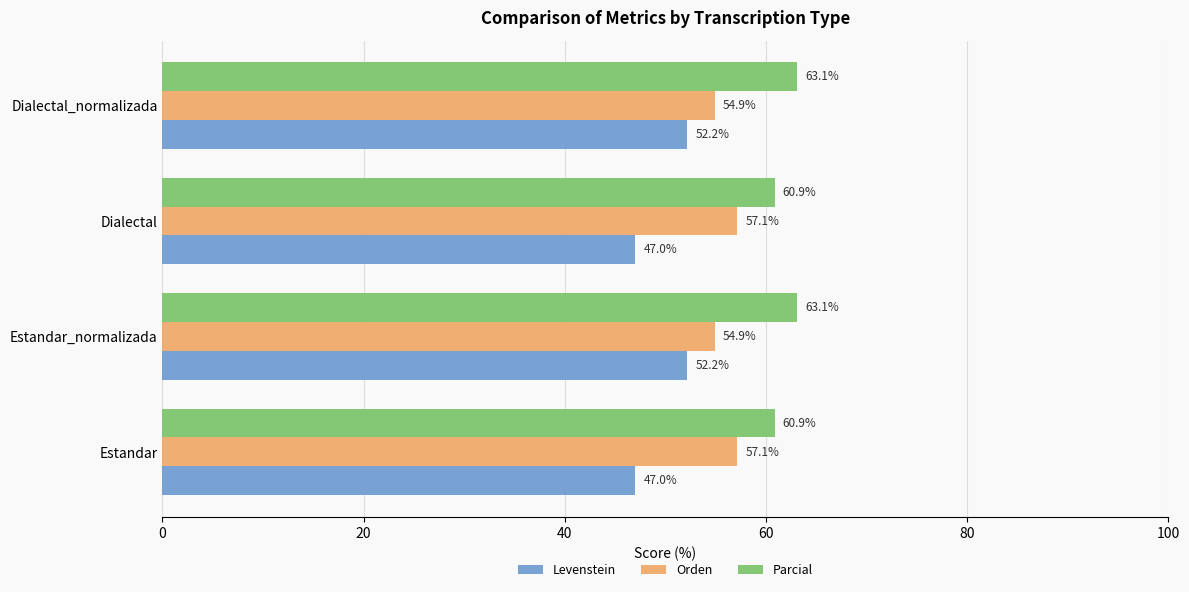

What is the total value across all series at Estandar?

165.0